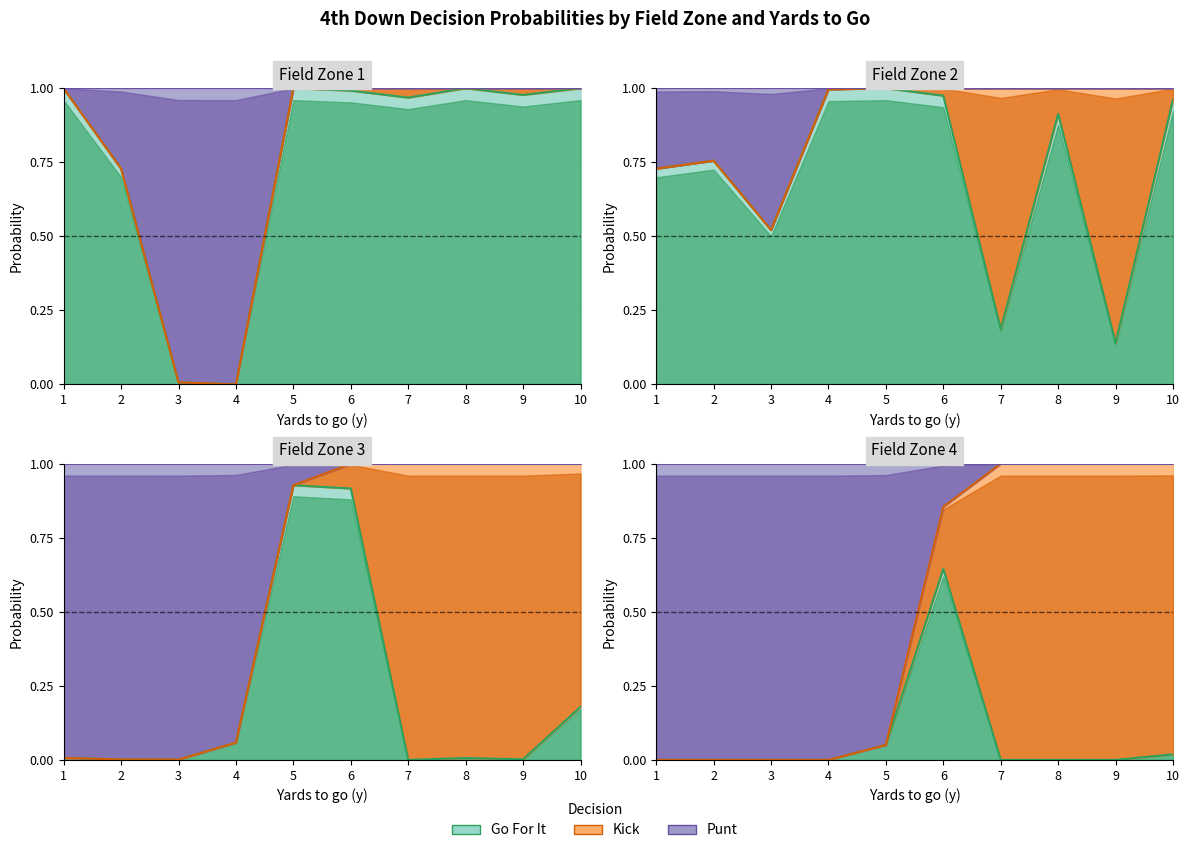

Rank the categories by gofor value from highest to lowest.

5, 8, 10, 1, 6, 9, 7, 2, 3, 4